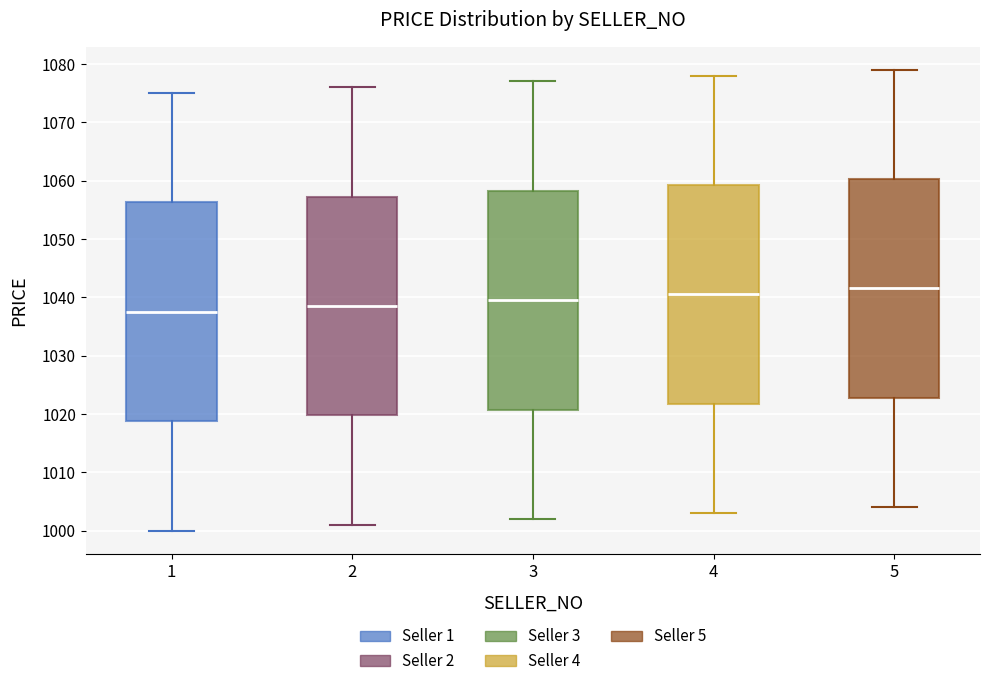

Reading left to right, transcribe this box plot: for each box, give where its median line is, the range the box spans, and where its two whiskers end, as read against the y-axis. The values are not printed on the chart, so give them approximately, as read against the axis.

1: median 1038, box 1019 to 1056, whiskers 1000 to 1075
2: median 1039, box 1020 to 1057, whiskers 1001 to 1076
3: median 1040, box 1021 to 1058, whiskers 1002 to 1077
4: median 1041, box 1022 to 1059, whiskers 1003 to 1078
5: median 1042, box 1023 to 1060, whiskers 1004 to 1079